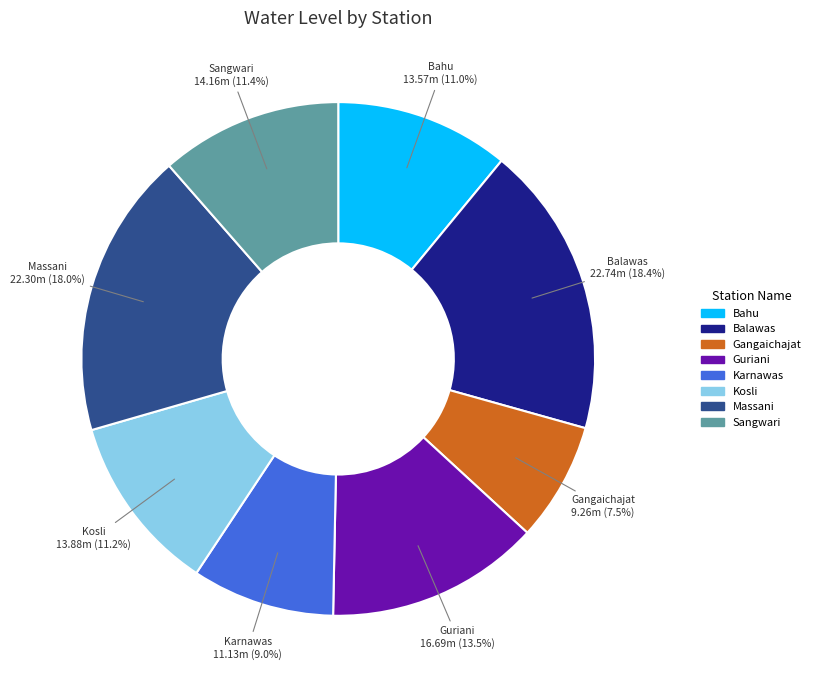

Is there any slice that represents more than half of the pie?

No